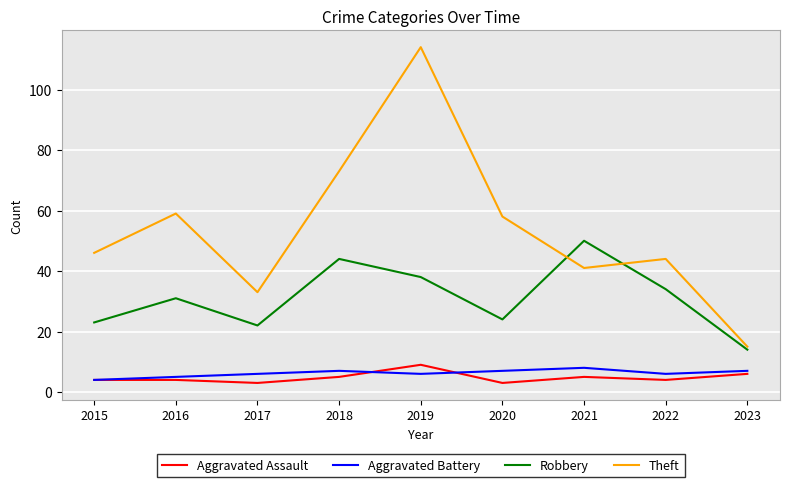

Reading left to right, extract all data points from this chart.

Aggravated Assault: 4	4	3	5	9	3	5	4	6
Aggravated Battery: 4	5	6	7	6	7	8	6	7
Robbery: 23	31	22	44	38	24	50	34	14
Theft: 46	59	33	73	114	58	41	44	15